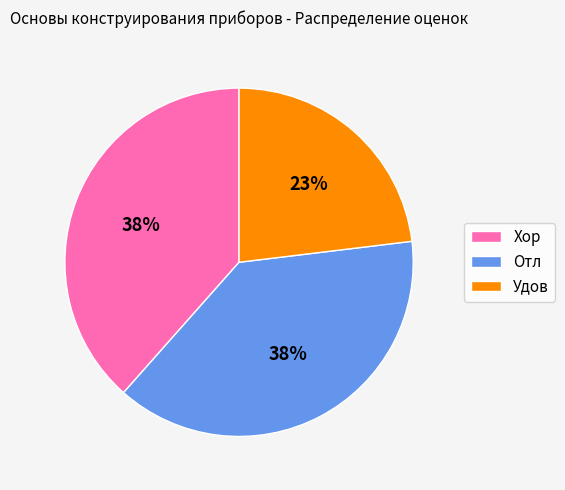

How many segments does this pie chart have?

3